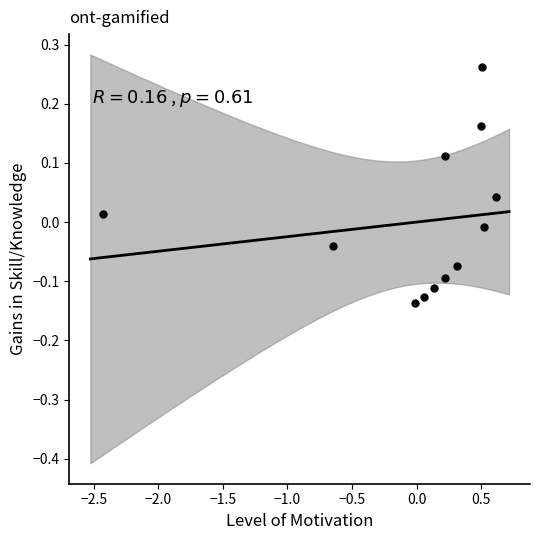

What is the range of X values (max minus min)?

3.0